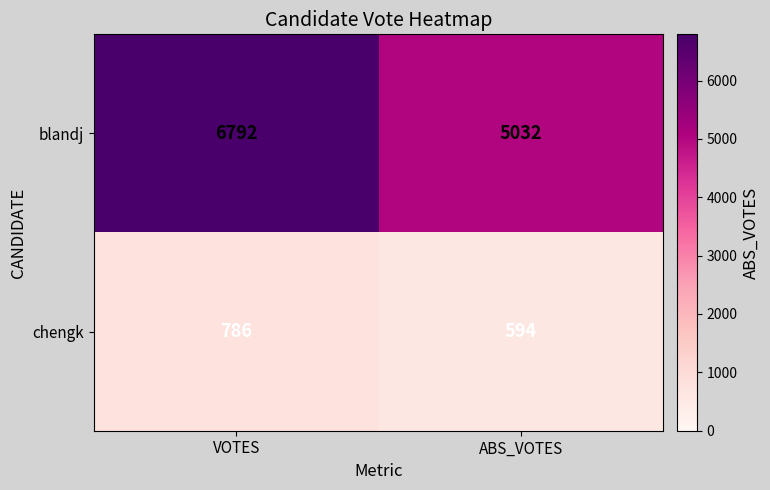

Rank the series by their average value, from highest to lowest.

blandj, chengk